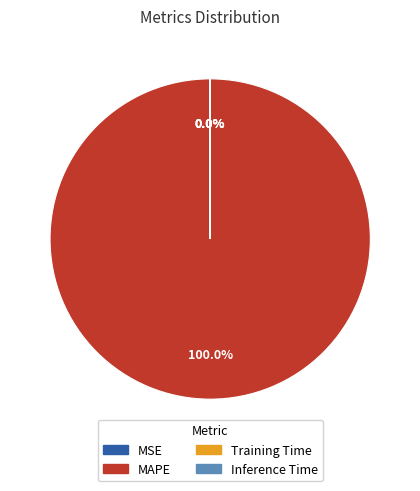

Which category has the biggest portion of the pie?

MAPE